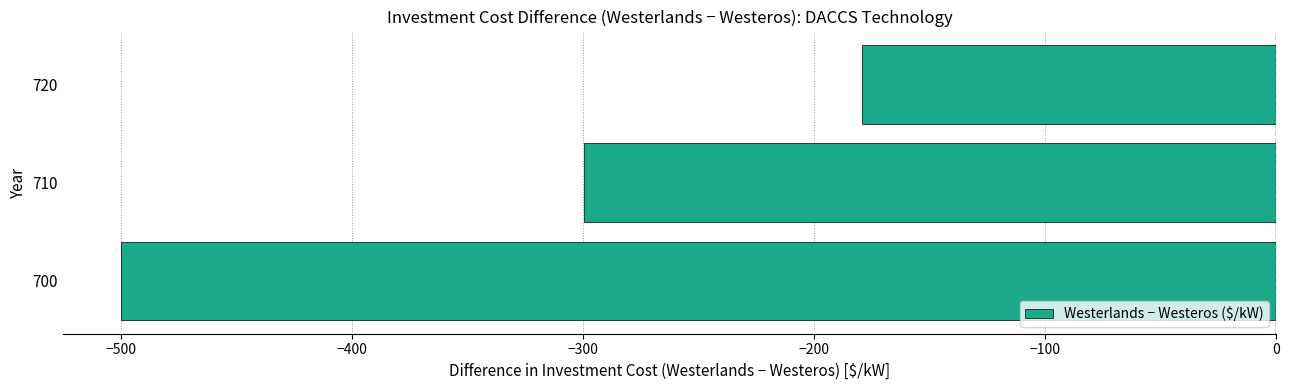

What is the change in value from 710 to 720?

+120.1